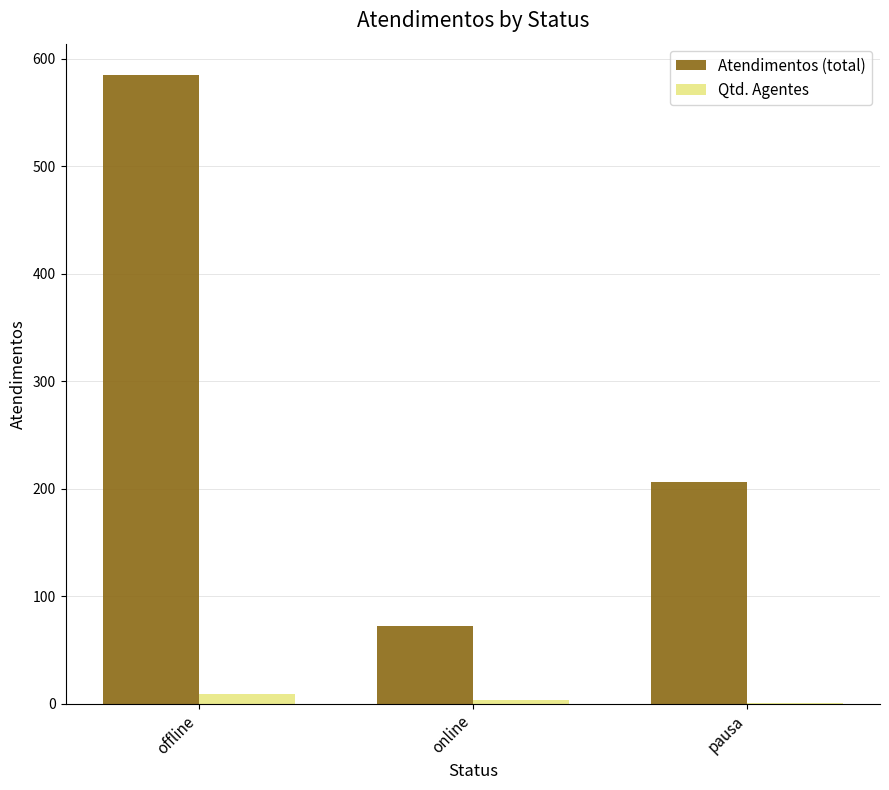

How many groups of bars are there?

3